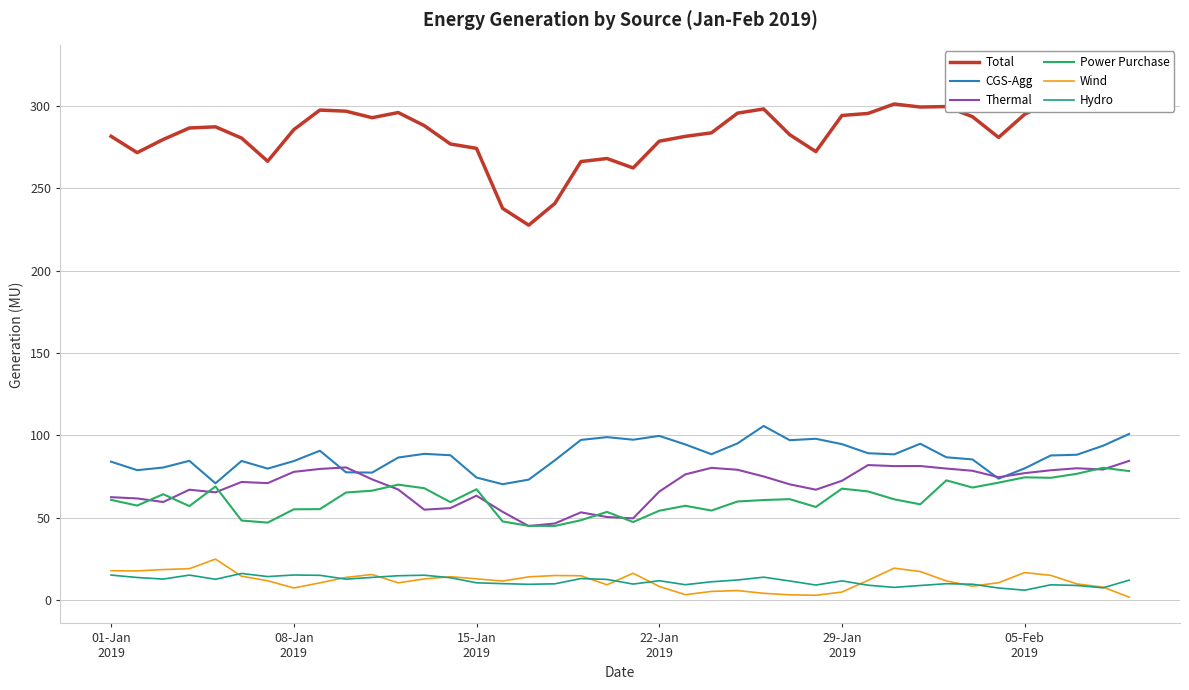

True or false: Total and Power Purchase cross at least once.

False